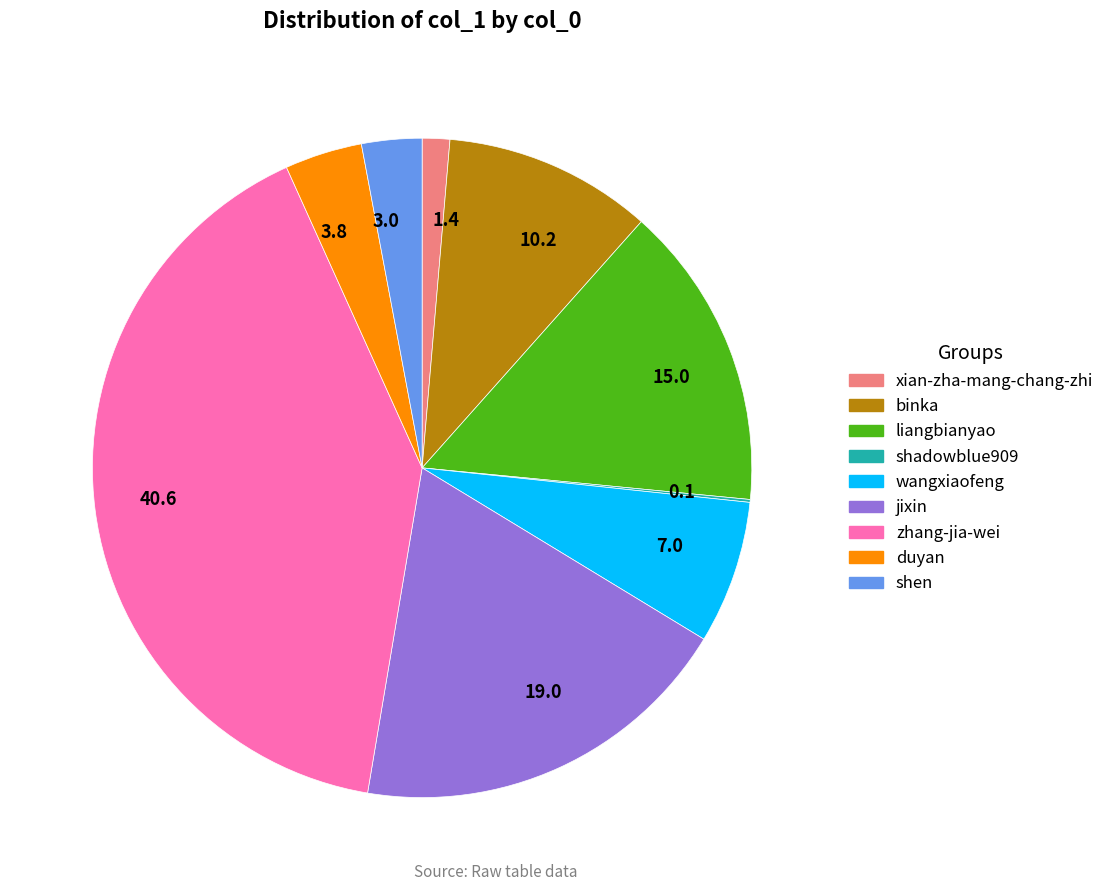

Which category has the biggest portion of the pie?

40.6